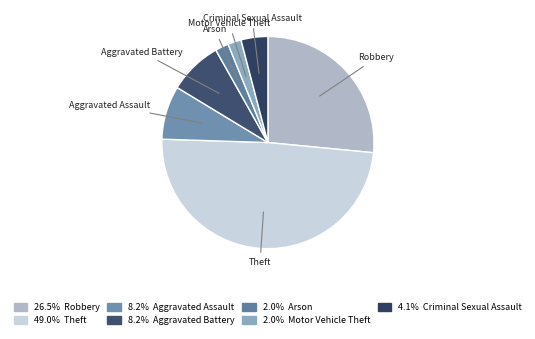

Count the number of slices in the pie.

7